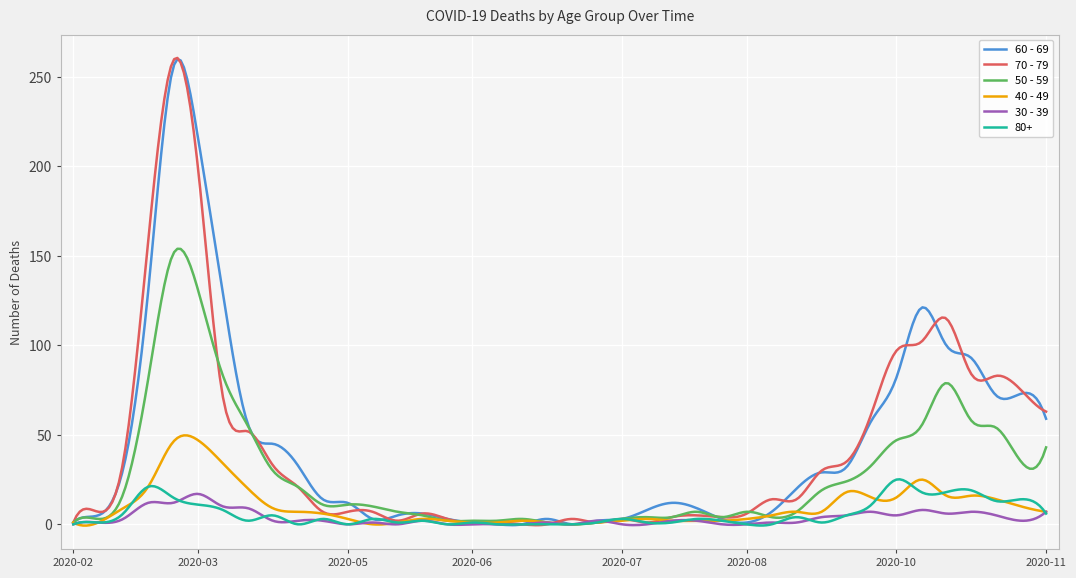

What is the difference between the maximum and second lowest values in the 40 - 49 series?

50.4